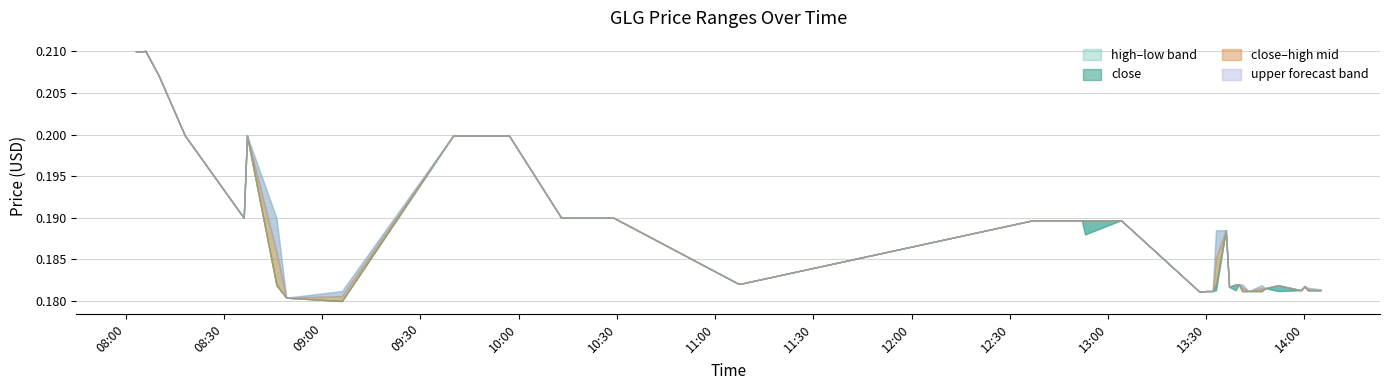

True or false: high and low cross at least once.

False